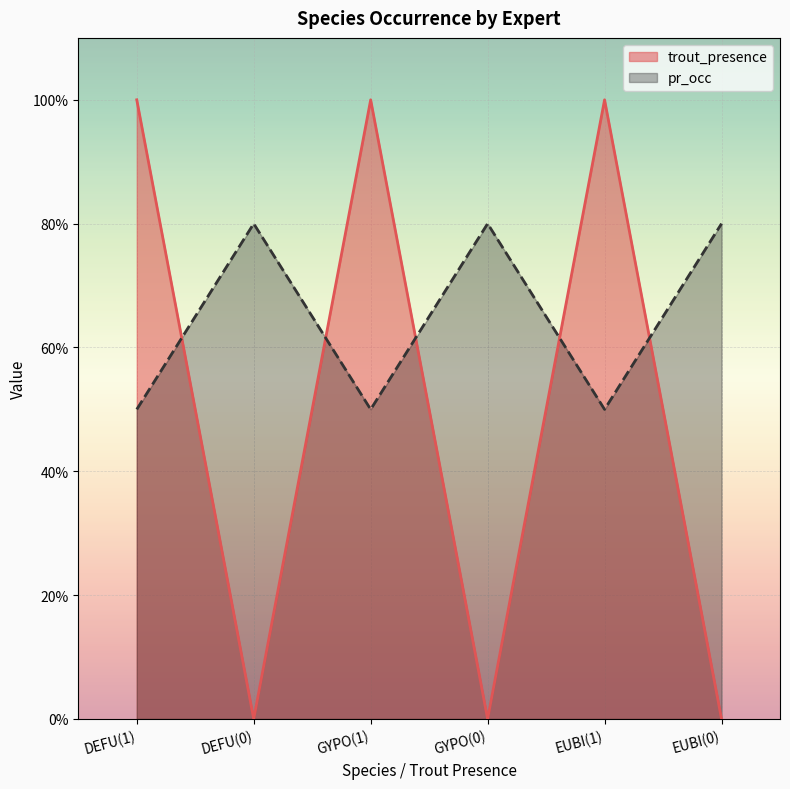

Does the chart display data point markers on the line(s)?

No